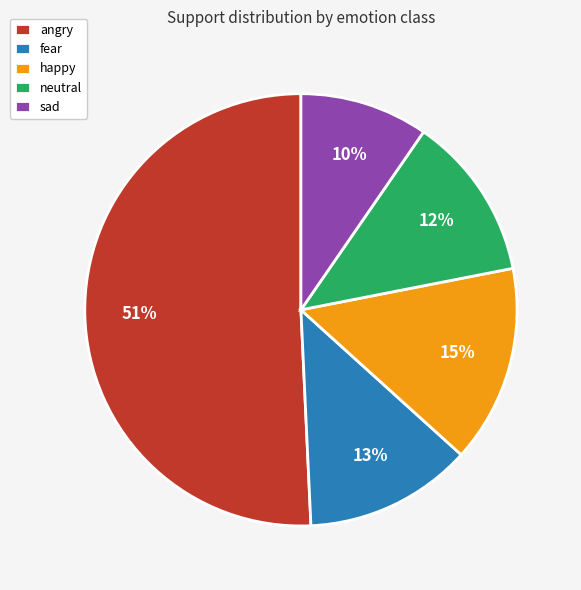

To the nearest percent, what is the difference between the sad and angry slice percentages?

41%